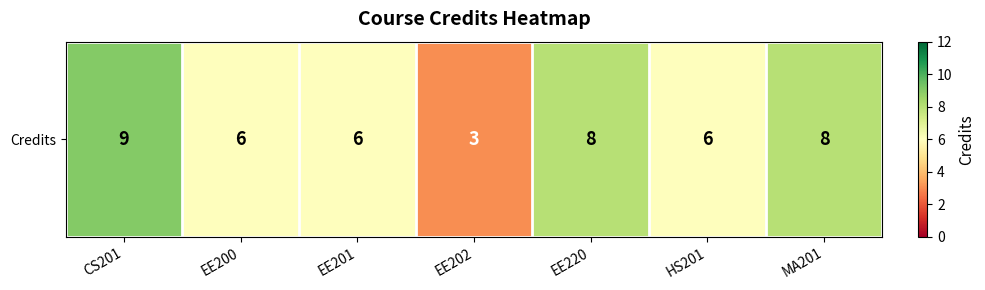

Rank the categories by value from lowest to highest.

EE202, EE200, EE201, HS201, EE220, MA201, CS201